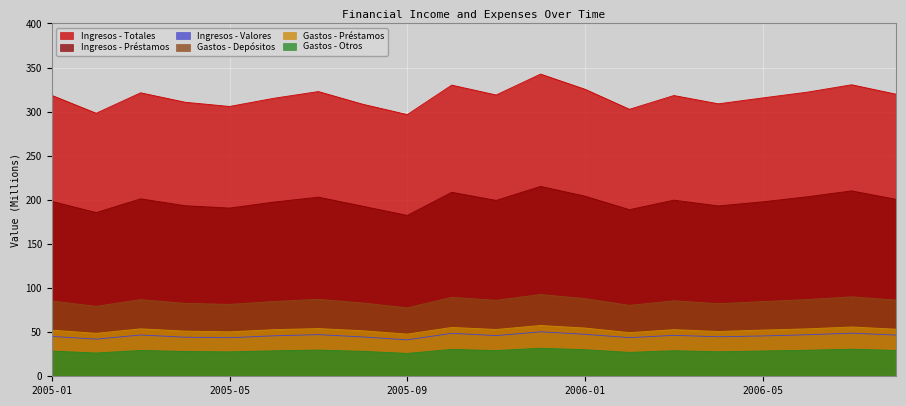

True or false: Ingresos - Valores has more than 1 points higher than both neighbors.

True